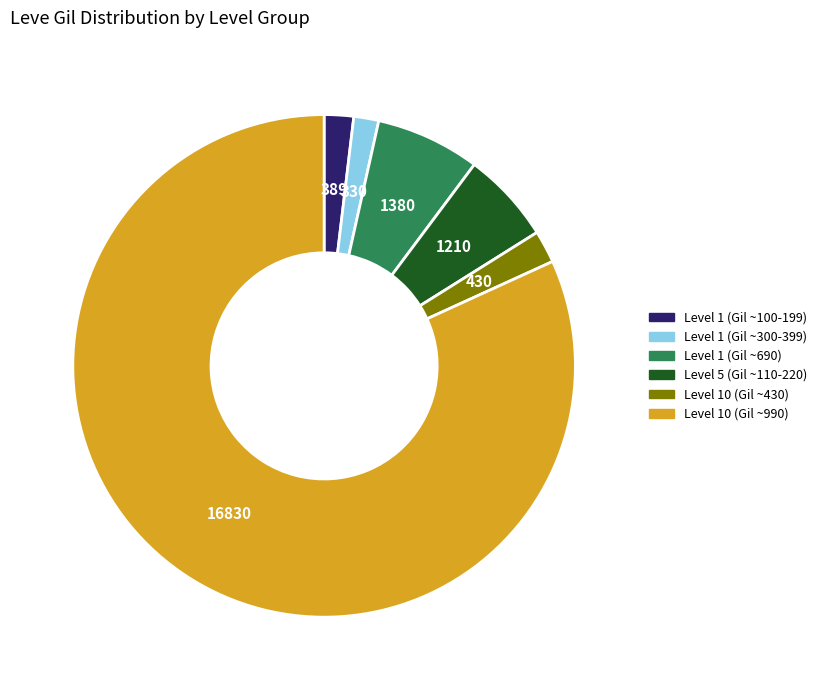

Is there a majority slice in this chart?

Yes